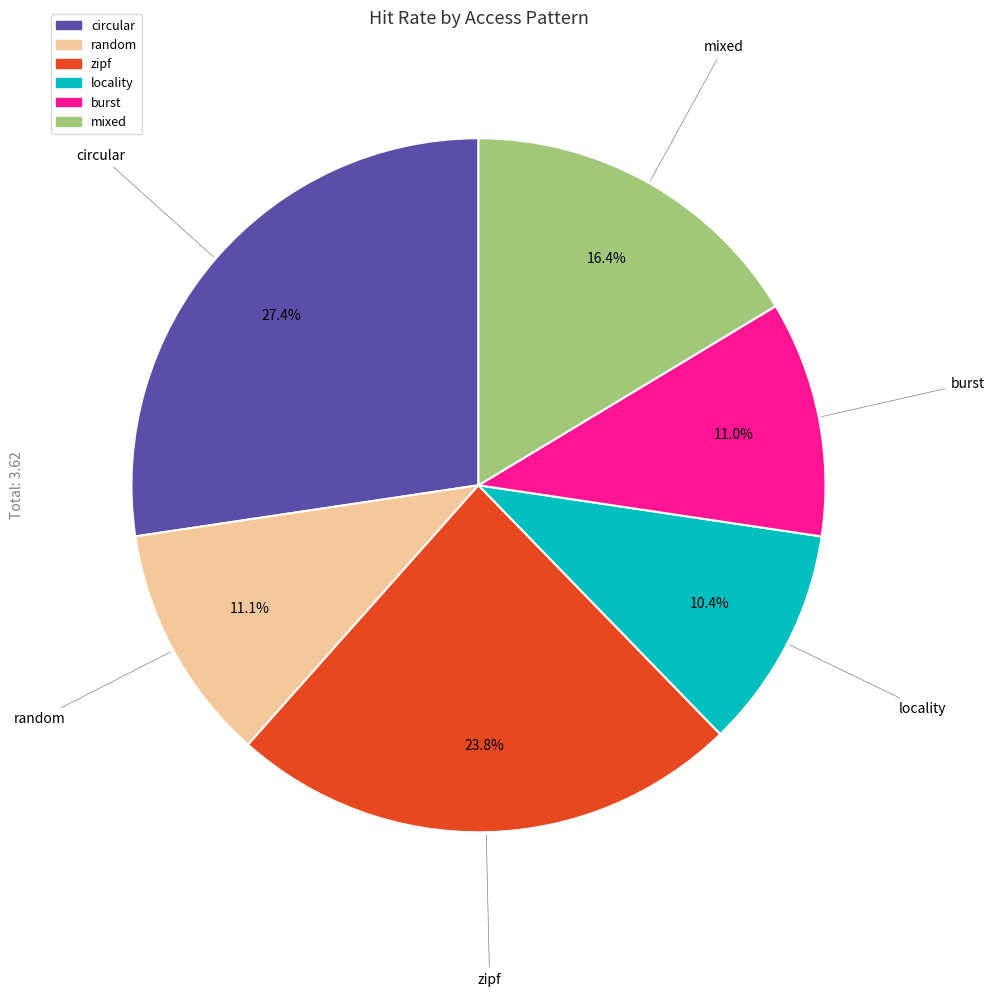

Does any single category account for the majority?

No